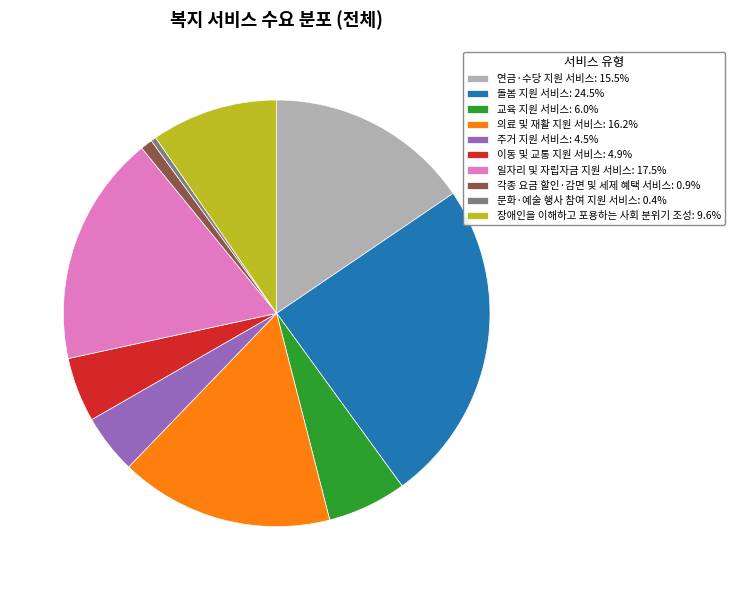

Do 이동 및 교통 지원 서비스: 4.9% and 일자리 및 자립자금 지원 서비스: 17.5% together represent more than half of the pie?

No